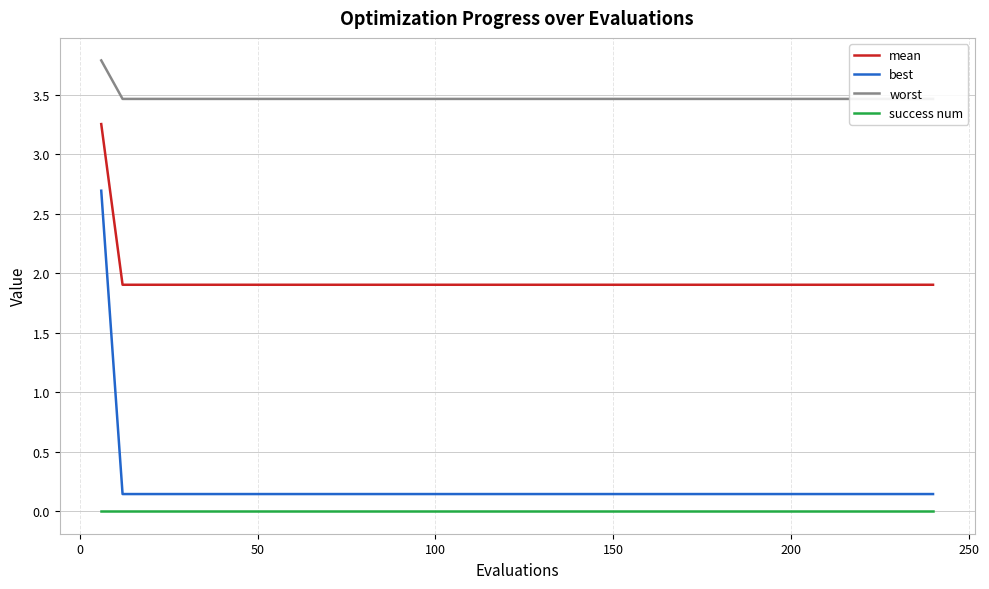

True or false: mean has more than 2 points higher than both neighbors.

False